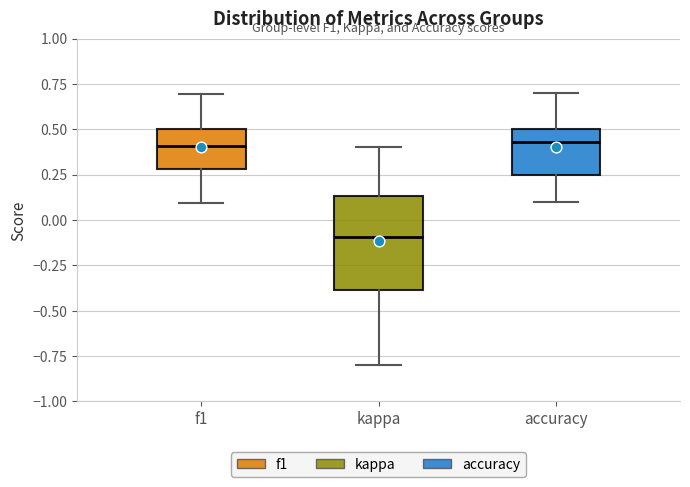

Reading left to right, read every box against the y-axis: the position of its median line, the range the box covers, and the ends of its whiskers. The values are not printed on the chart, so give them approximately, as read against the axis.

f1: median 0.40, box 0.30 to 0.50, whiskers 0.10 to 0.70
kappa: median -0.10, box -0.40 to 0.15, whiskers -0.80 to 0.40
accuracy: median 0.45, box 0.25 to 0.50, whiskers 0.10 to 0.70